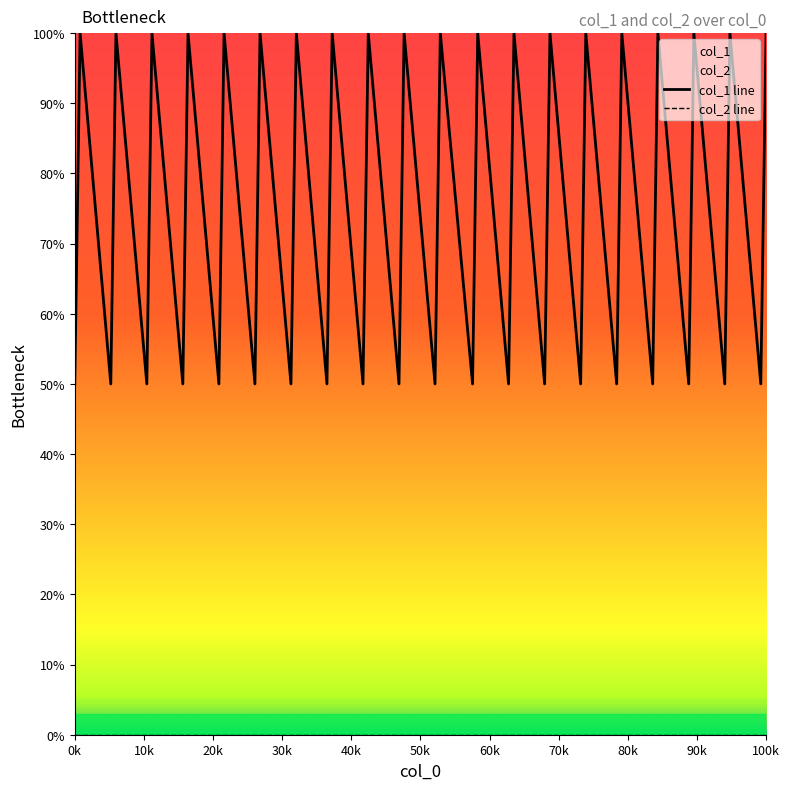

Which category has the lowest value across all series?

0k